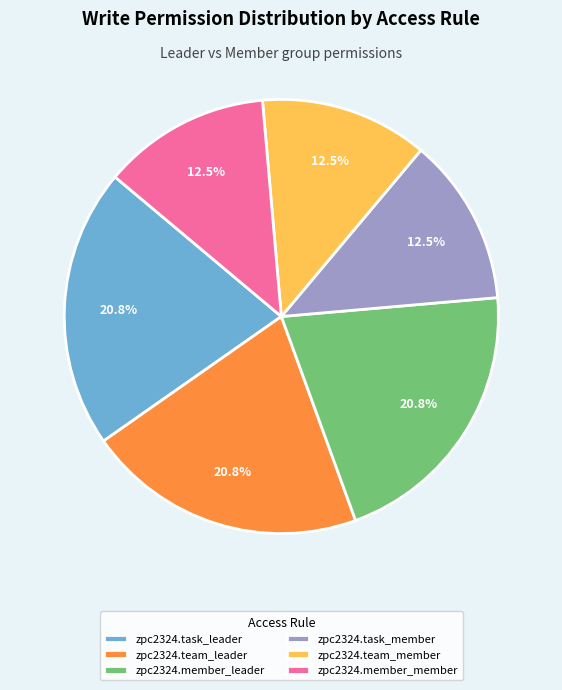

Does any single category account for the majority?

No